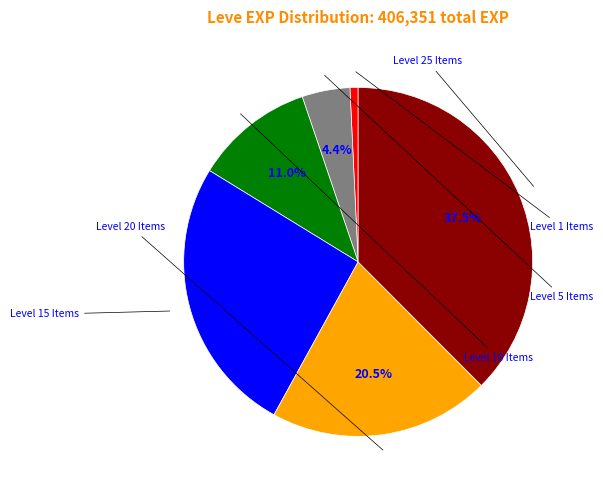

Is there a majority slice in this chart?

No